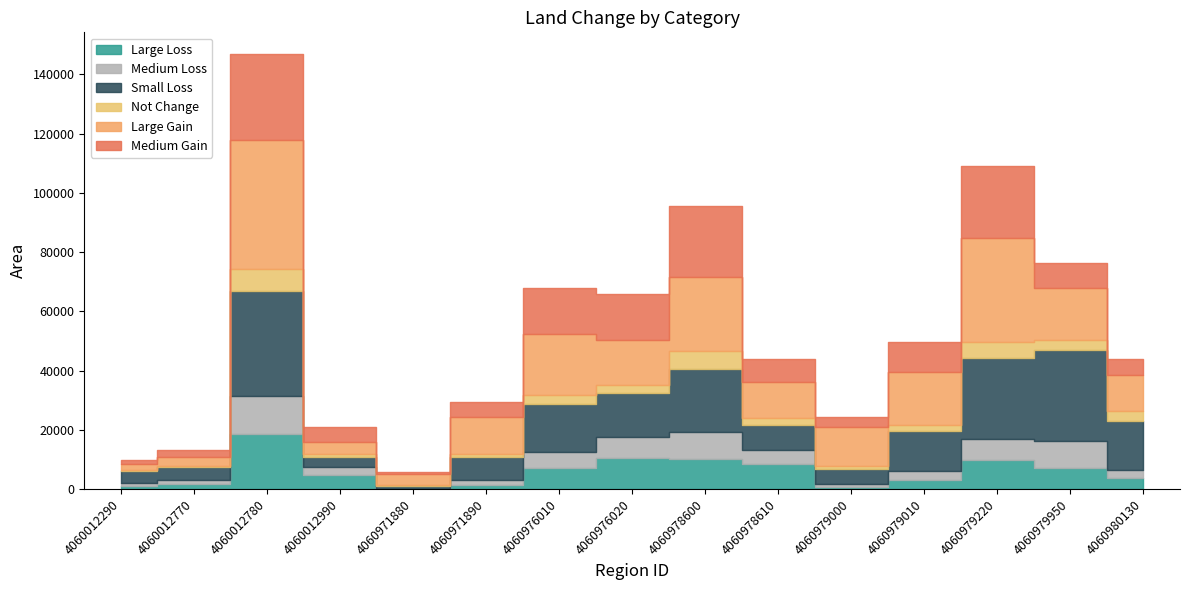

At which category is the sum across all series the highest?

4060012780